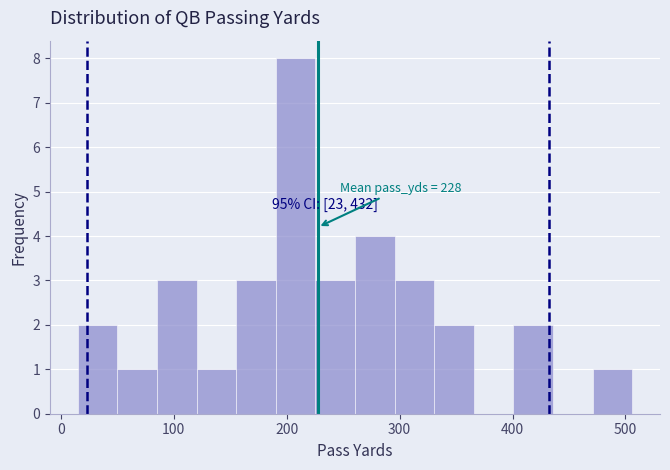

Read against the x-axis, roughly where is the centre of the tallest bar?

210